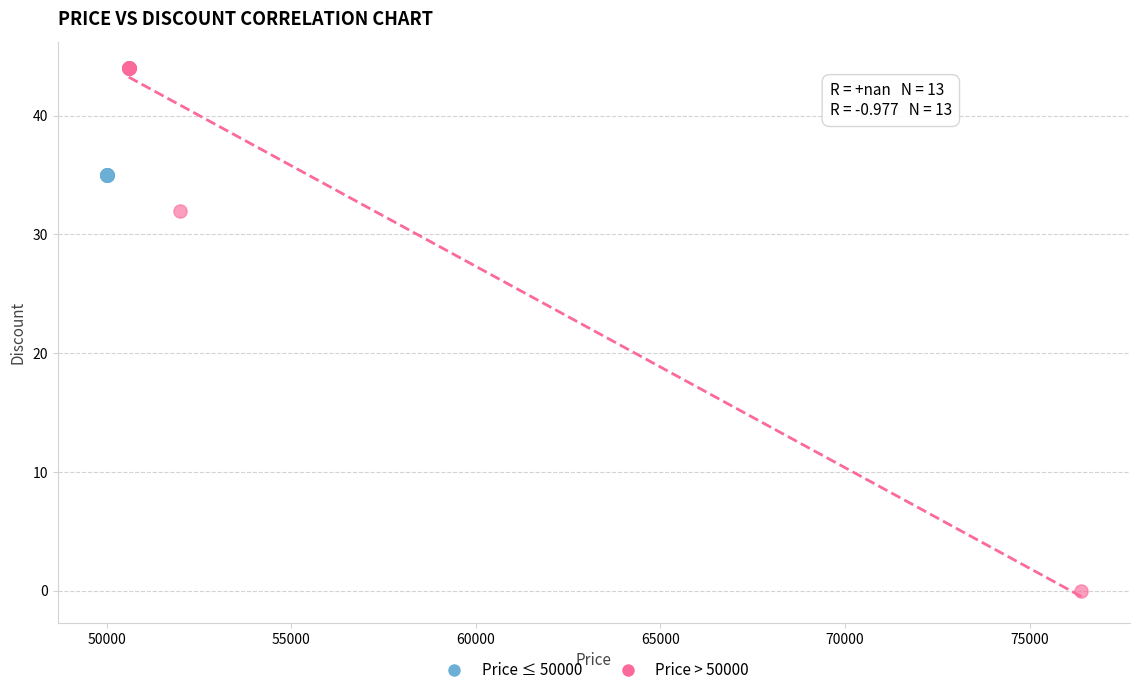

Which series contains the highest Y value?

Price > 50000